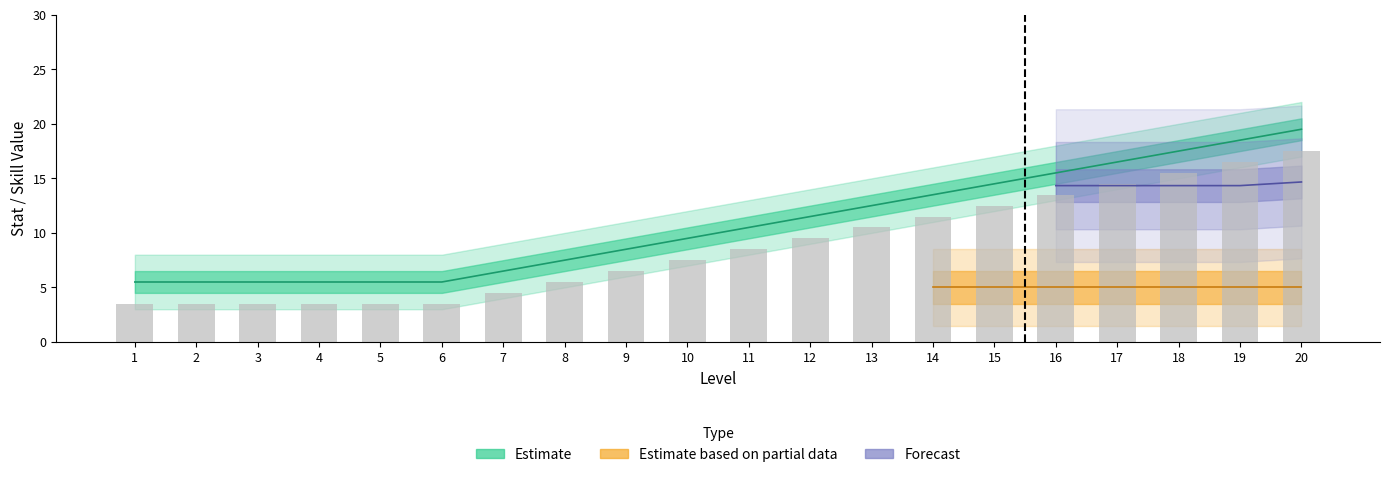

Does the chart contain any negative values?

No